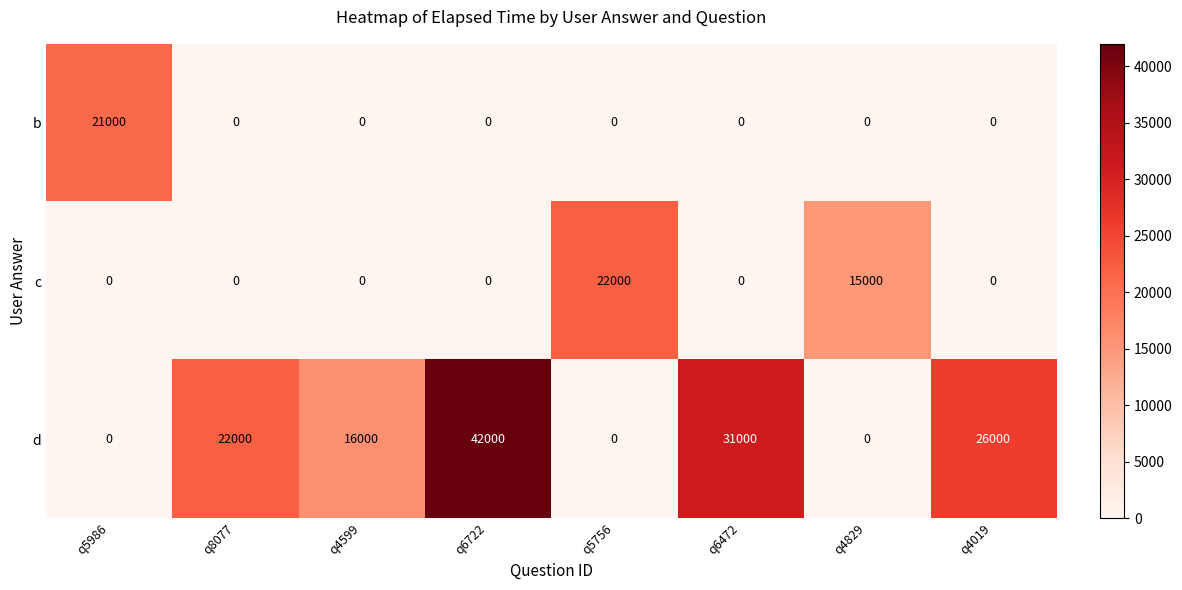

How many data points does each series have?

8